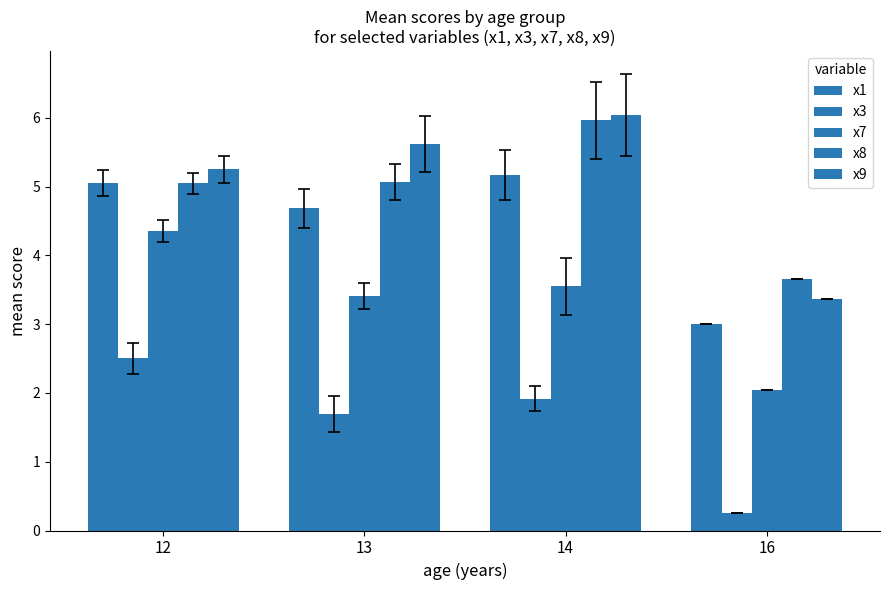

Reading left to right, extract all data points from this chart.

x1: 5.0	4.7	5.2	3.0
x3: 2.5	1.7	1.9	0.2
x7: 4.4	3.4	3.6	2.0
x8: 5.0	5.1	6.0	3.6
x9: 5.3	5.6	6.0	3.4